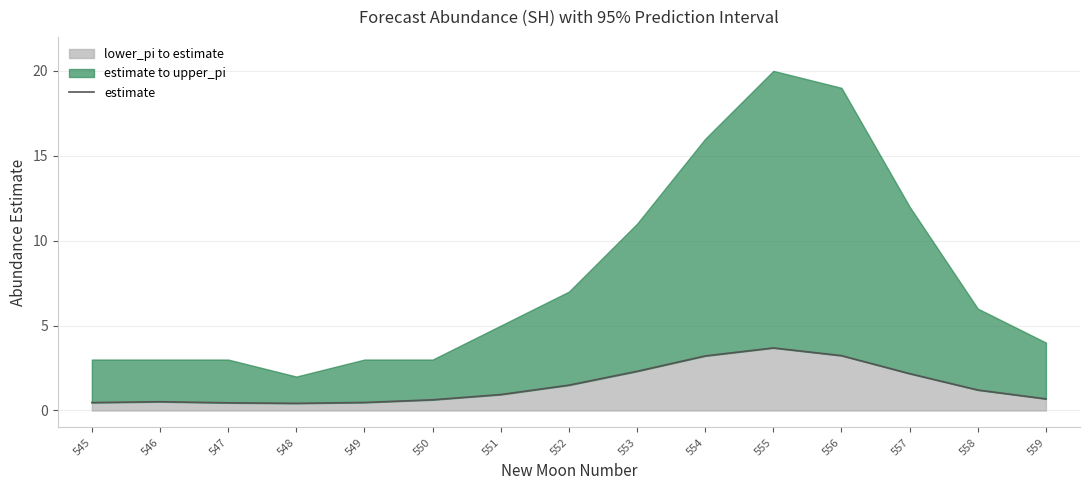

Is it true that the value at 549 is 0.3?

False